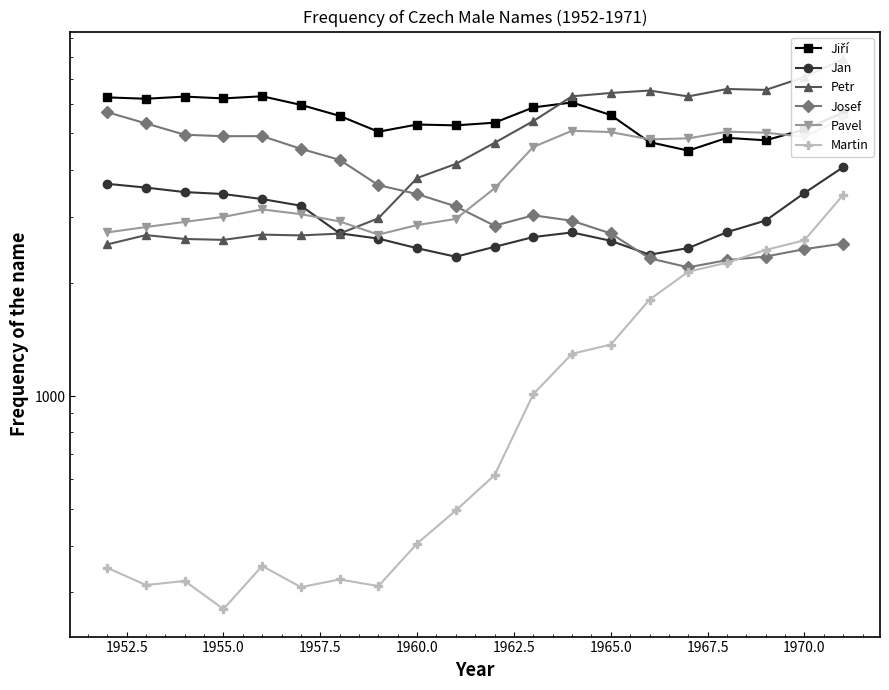

True or false: Jan and Jiří intersect in this chart.

False